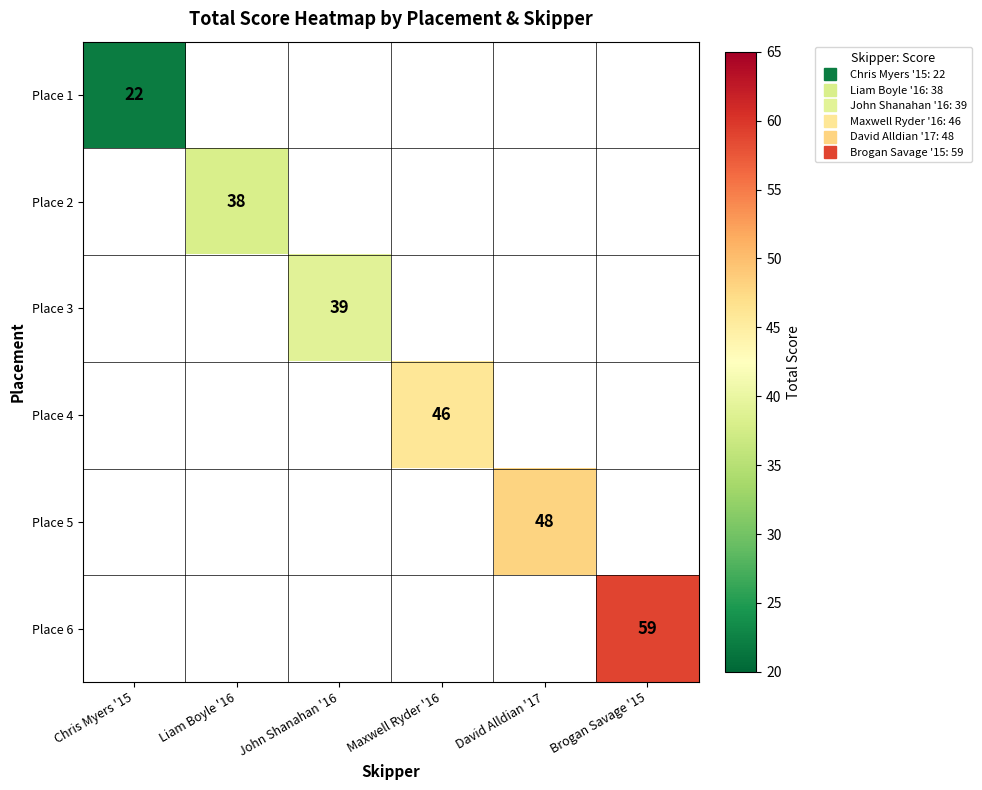

Is it true that Place 6 equals 83.4 at Brogan Savage '15?

False